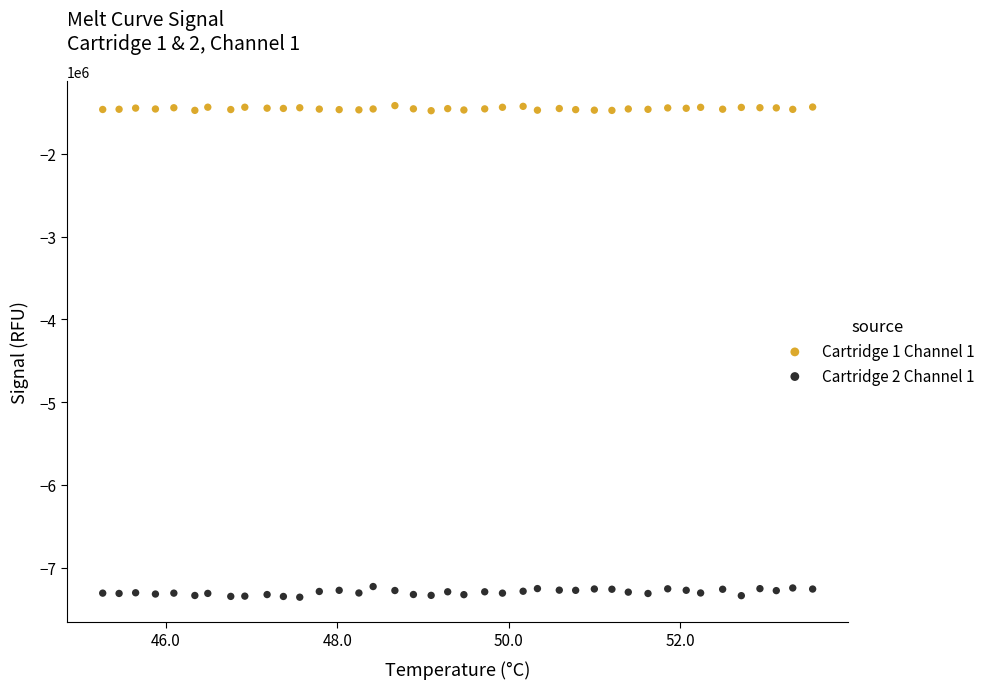

What are all the series names shown in the legend?

Cartridge 1 Channel 1, Cartridge 2 Channel 1